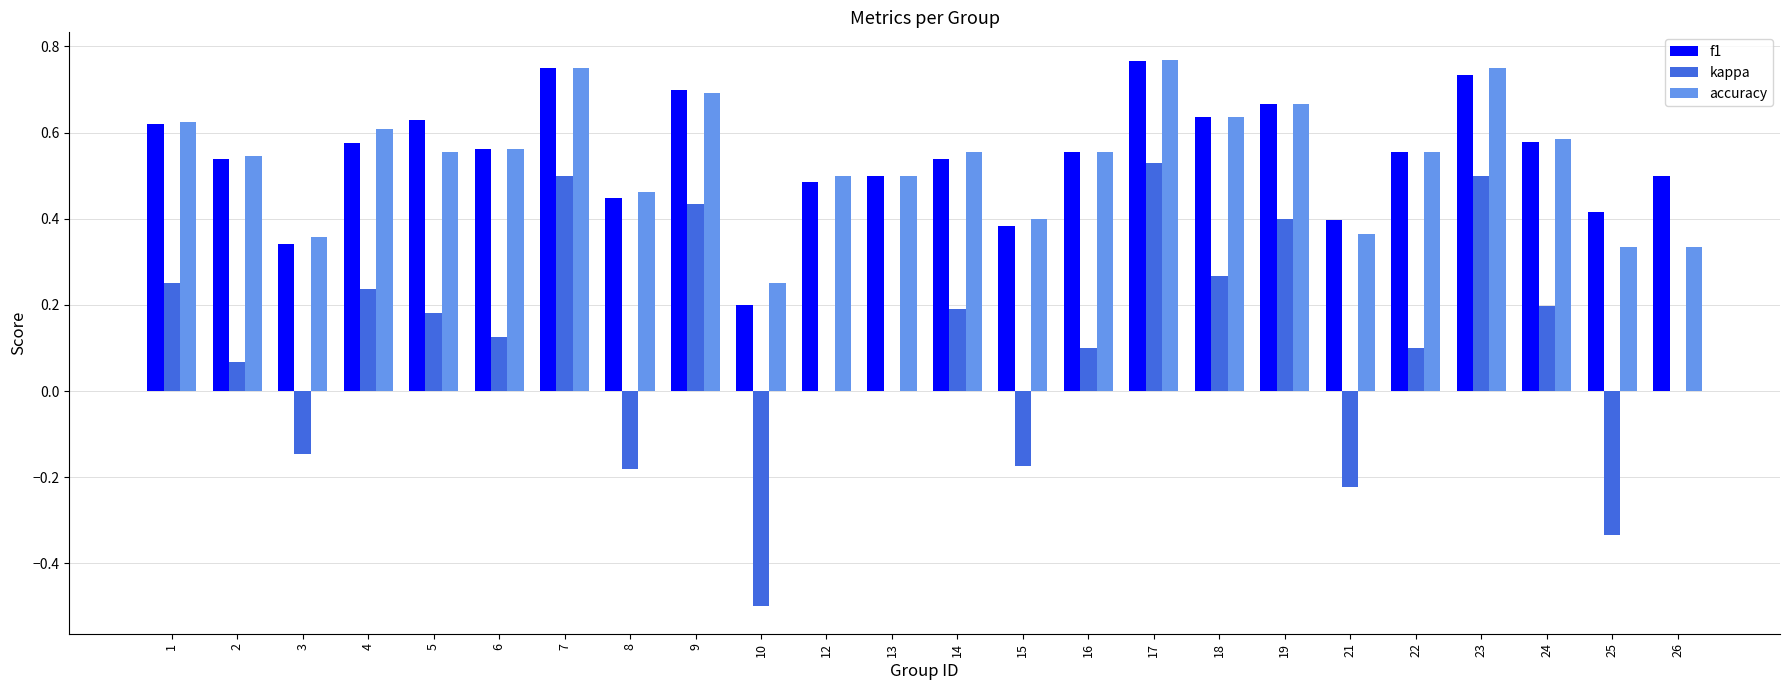

The value of f1 at 18 is 0.2. True or false?

False